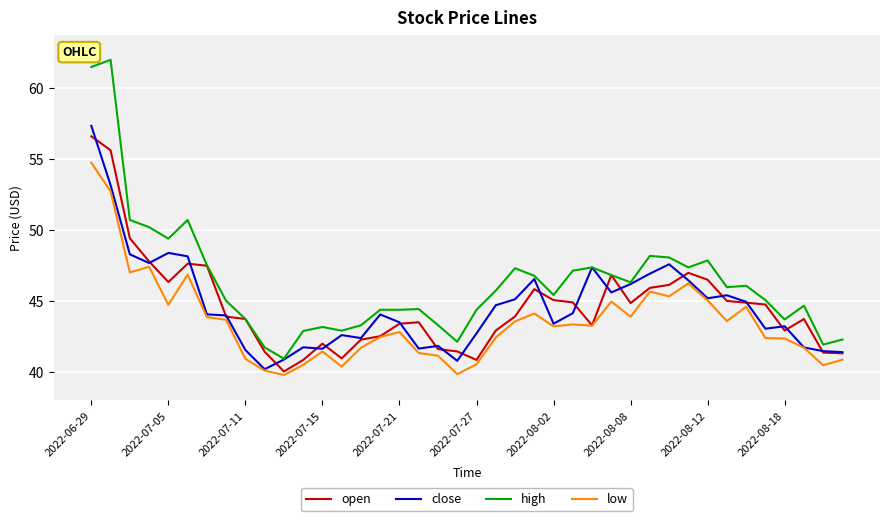

Which series has the largest range (max minus min)?

high